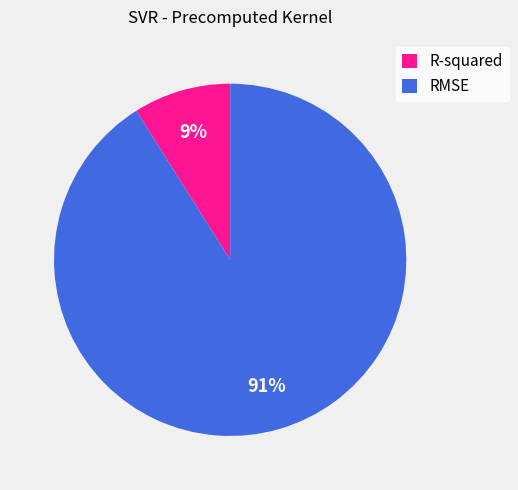

To the nearest percent, what is the difference between the largest and smallest slice percentages?

82%